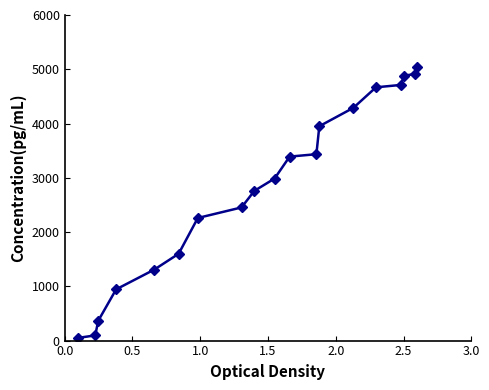

What is the value of the 14th point from the left?

4290.2